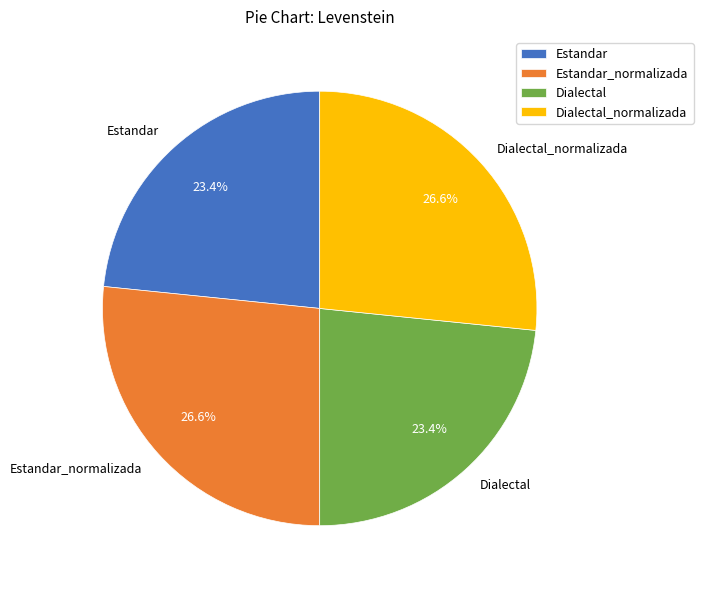

Between Dialectal and Estandar_normalizada, which is larger?

Estandar_normalizada